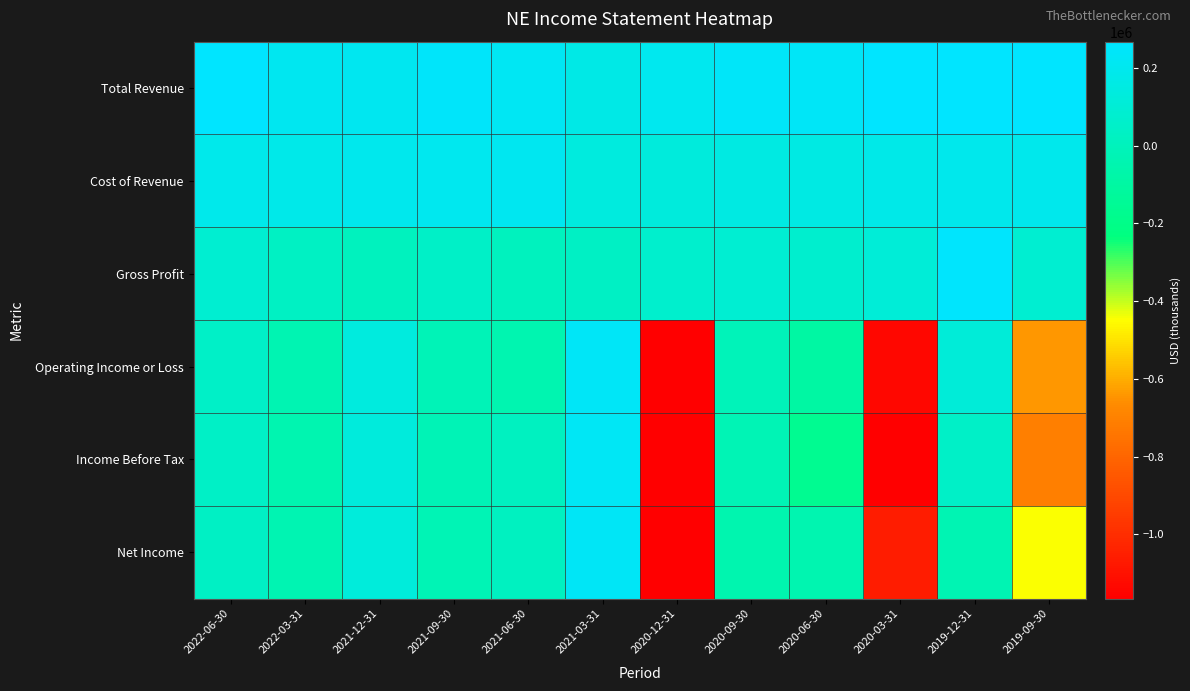

Reading left to right, what are all the values shown in this chart?

Total Revenue: 2022-06-30=275200	2022-03-31=210200	2021-12-31=208200	2021-09-30=250400	2021-06-30=219300	2021-03-31=169900	2020-12-31=203200	2020-09-30=241800	2020-06-30=237900	2020-03-31=281300	2019-12-31=454100	2019-09-30=275500
Cost of Revenue: 2022-06-30=188500	2022-03-31=179600	2021-12-31=196800	2021-09-30=205000	2021-06-30=206800	2021-03-31=136700	2020-12-31=131800	2020-09-30=150500	2020-06-30=160500	2020-03-31=172800	2019-12-31=192300	2019-09-30=189700
Gross Profit: 2022-06-30=86700	2022-03-31=30600	2021-12-31=11400	2021-09-30=45400	2021-06-30=12500	2021-03-31=33200	2020-12-31=71400	2020-09-30=91300	2020-06-30=77400	2020-03-31=108500	2019-12-31=261800	2019-09-30=85800
Operating Income or Loss: 2022-06-30=47600	2022-03-31=-34700	2021-12-31=137300	2021-09-30=-13500	2021-06-30=-44600	2021-03-31=235100	2020-12-31=-2844600	2020-09-30=-10100	2020-06-30=-96100	2020-03-31=-1132600	2019-12-31=116300	2019-09-30=-640700
Income Before Tax: 2022-06-30=41000	2022-03-31=-41900	2021-12-31=130400	2021-09-30=-21400	2021-06-30=18600	2021-03-31=228400	2020-12-31=-2844200	2020-09-30=-25600	2020-06-30=-163400	2020-03-31=-1205700	2019-12-31=46800	2019-09-30=-709800
Net Income: 2022-06-30=37100	2022-03-31=-36700	2021-12-31=123400	2021-09-30=-23700	2021-06-30=20400	2021-03-31=232000	2020-12-31=-2822700	2020-09-30=-50900	2020-06-30=-42200	2020-03-31=-1062700	2019-12-31=-32900	2019-09-30=-444900